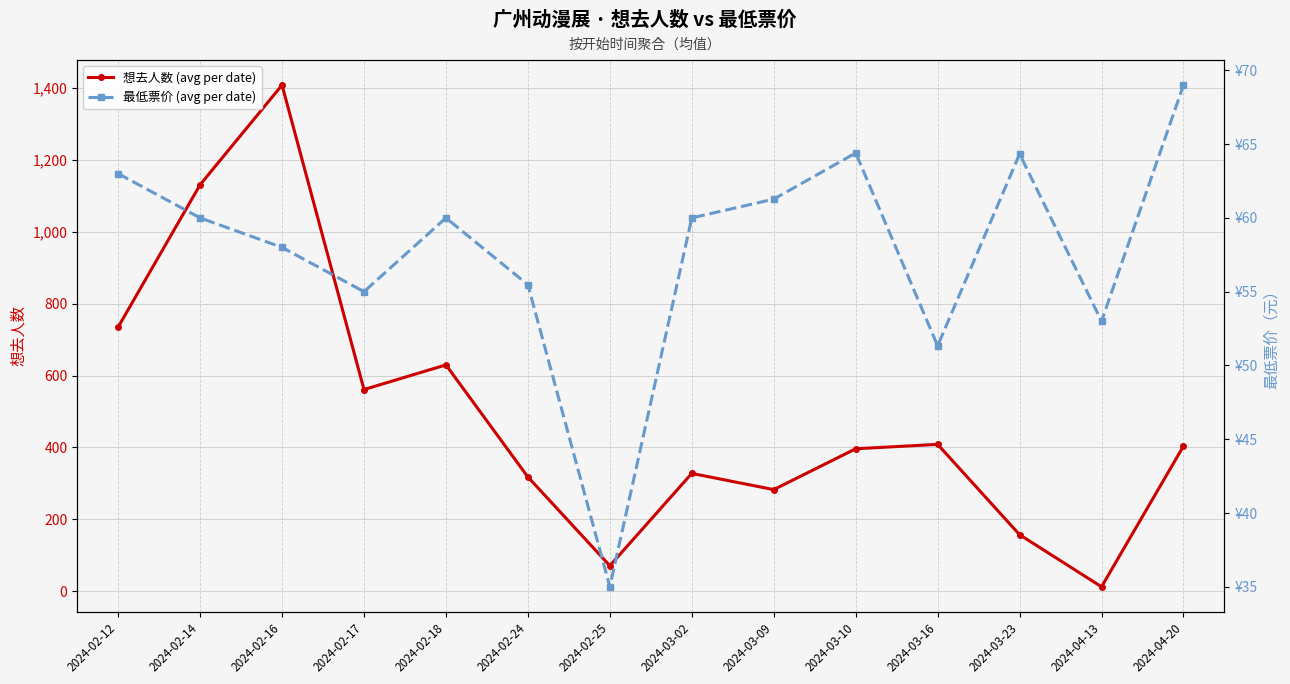

Between 2024-02-16 and 2024-03-09, which series saw the biggest shift?

想去人数 (avg per date)